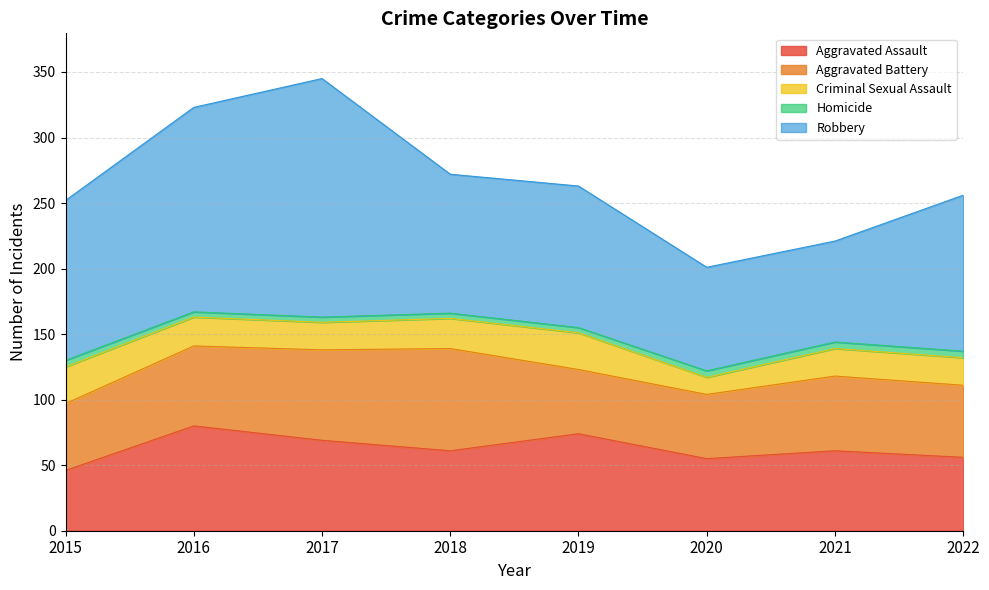

Between 2015 and 2021, which series saw the biggest shift?

Robbery